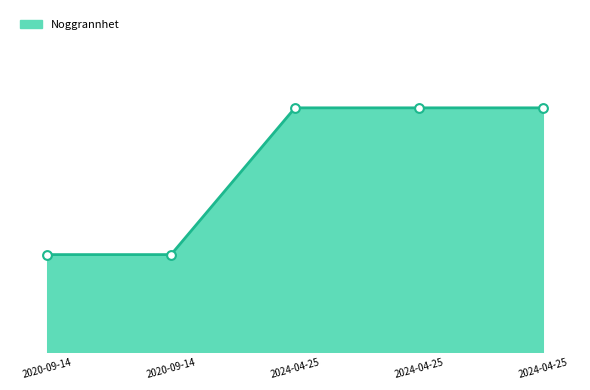

What is the ratio of the value at 2020-09-14 to the value at 2020-09-14?

1.0